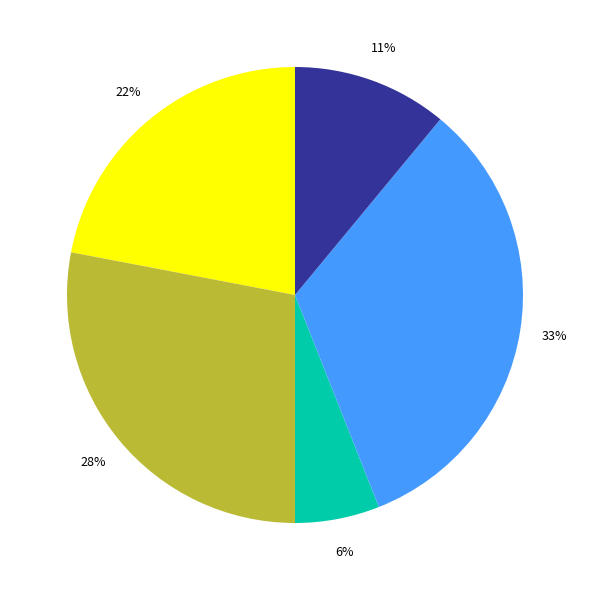

Is there a majority slice in this chart?

No